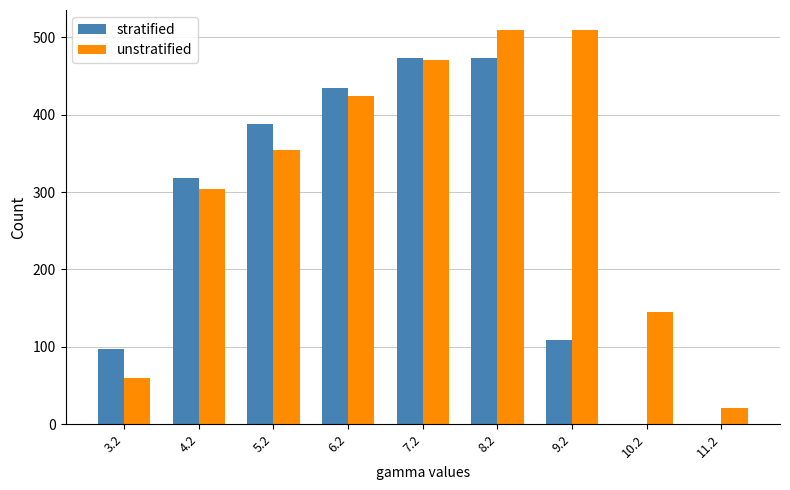

What is the average value of the unstratified series?

310.8